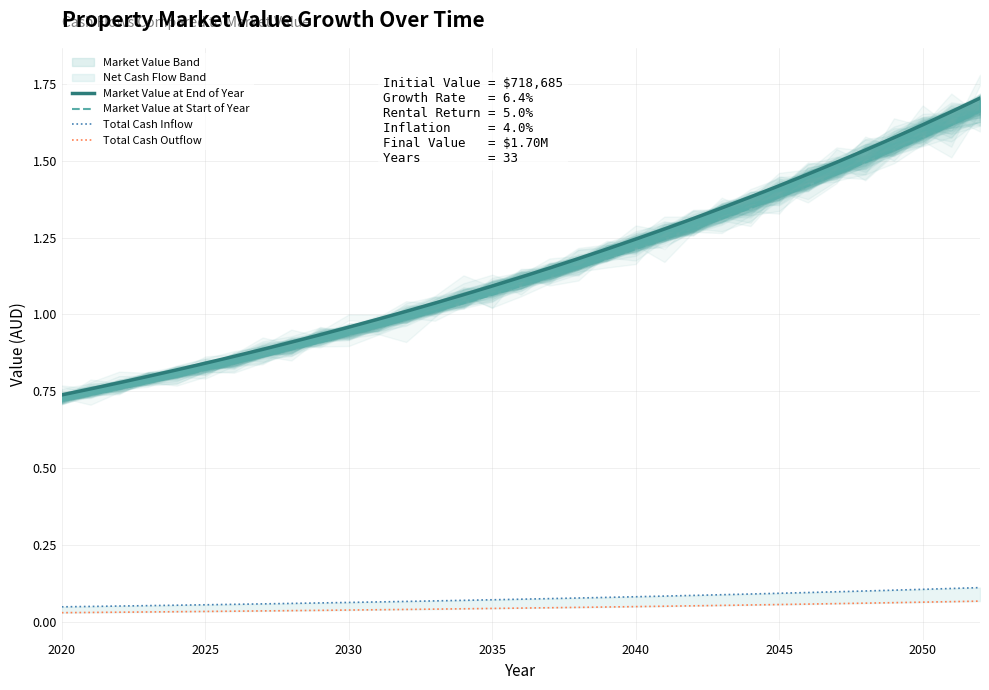

True or false: Market Value at Start of Year has more than 2 interior local peaks.

False